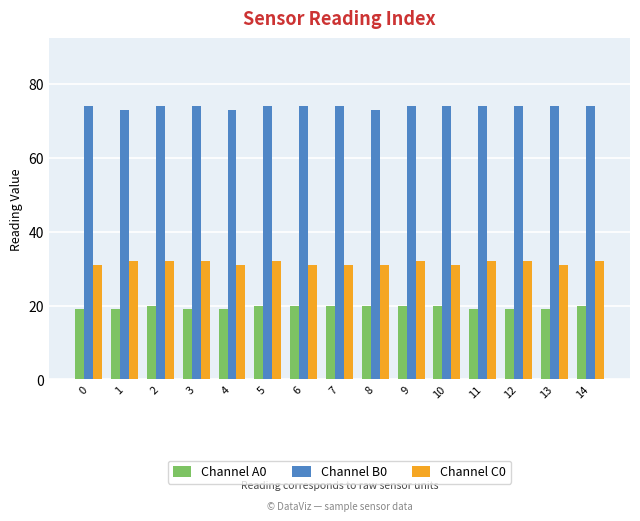

What is the total value across all series at 1?

124